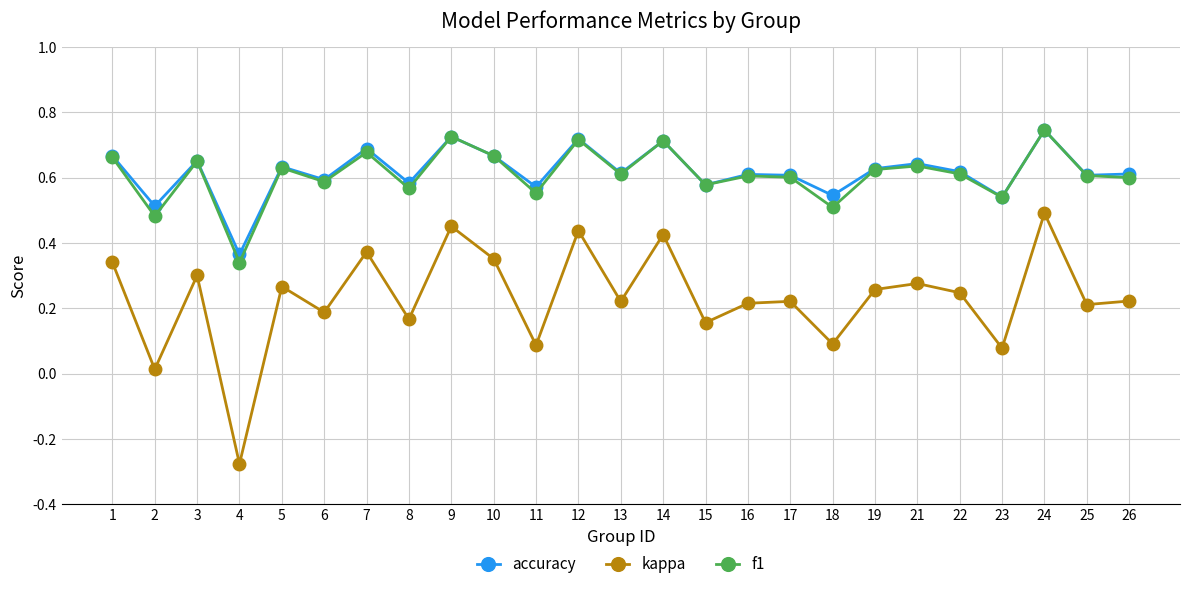

Which series changed the most between 1 and 23?

kappa